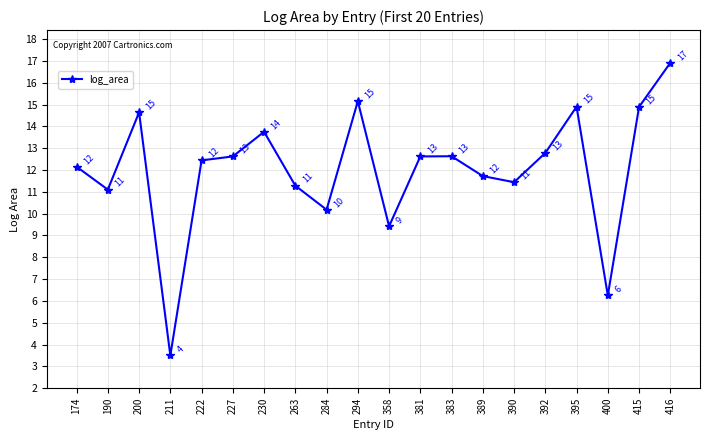

What is the greatest value displayed?

16.9